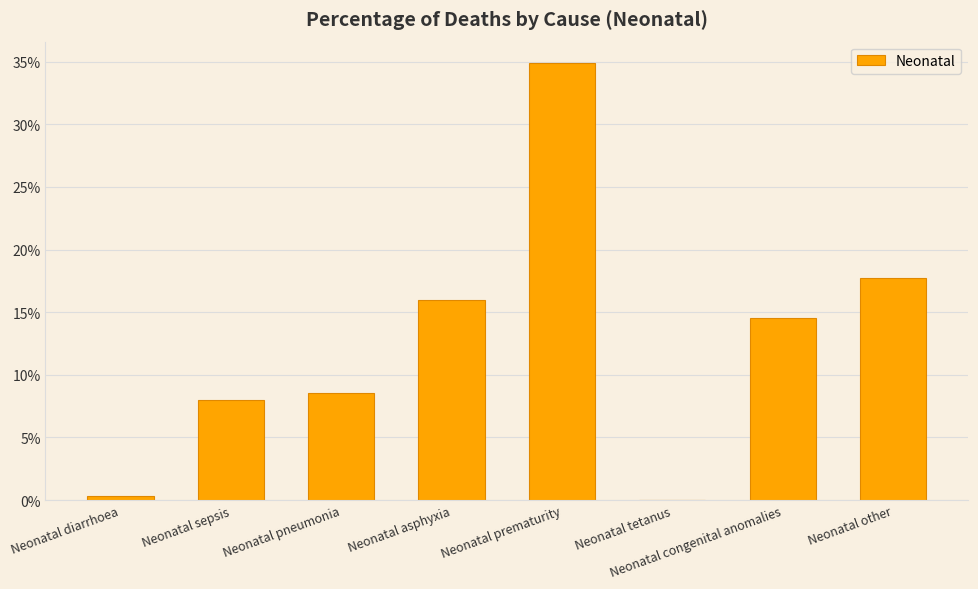

Which label corresponds to the largest value in the chart?

Neonatal prematurity